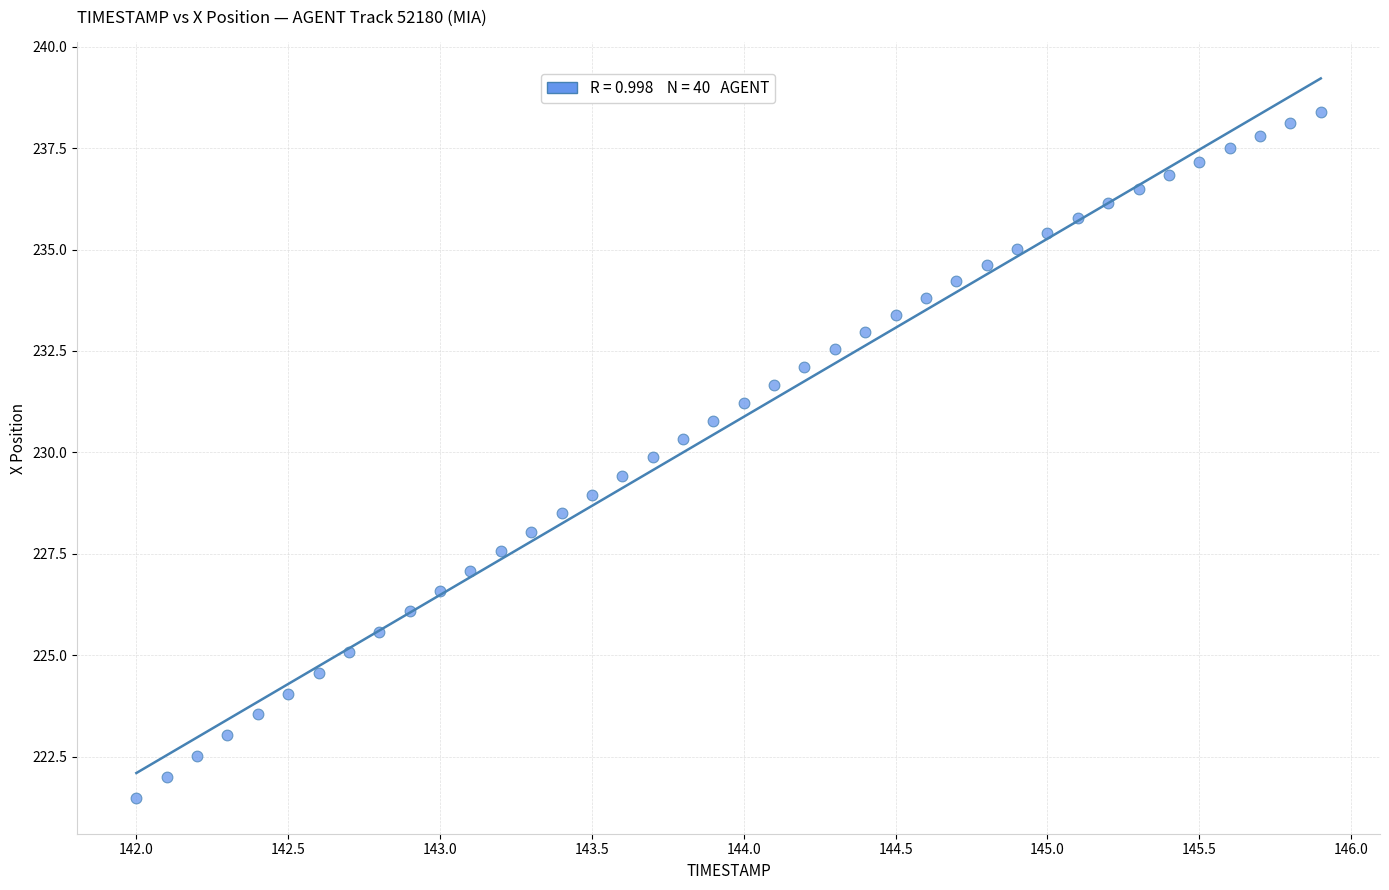

What is the range of X values (max minus min)?

3.9